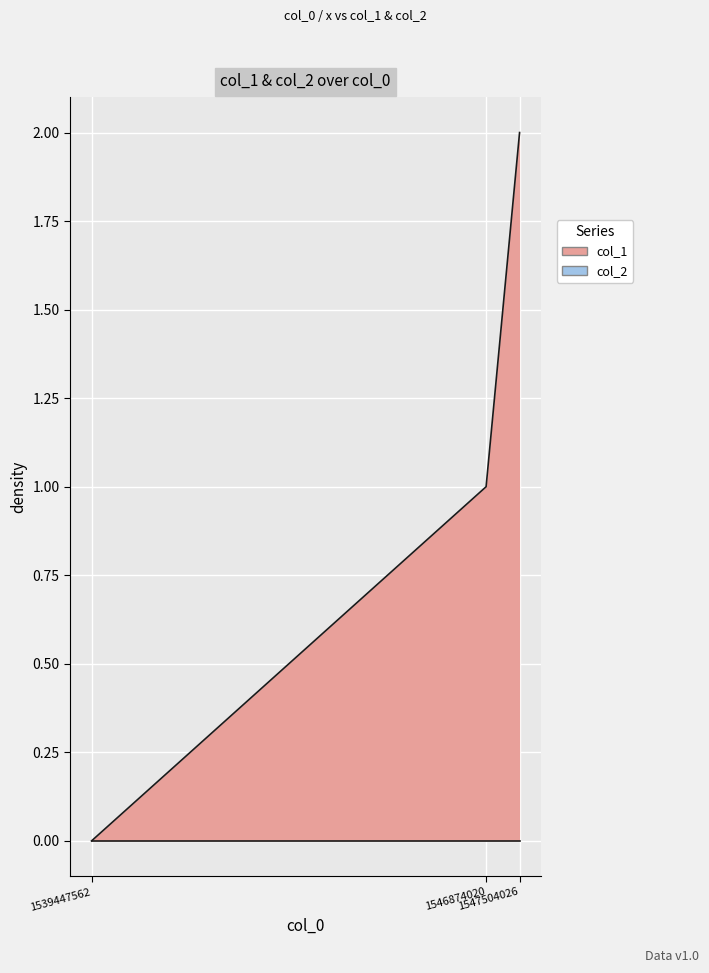

Reading left to right, transcribe all the data shown in this chart.

1539447562=0	1546874020=1	1547504026=2